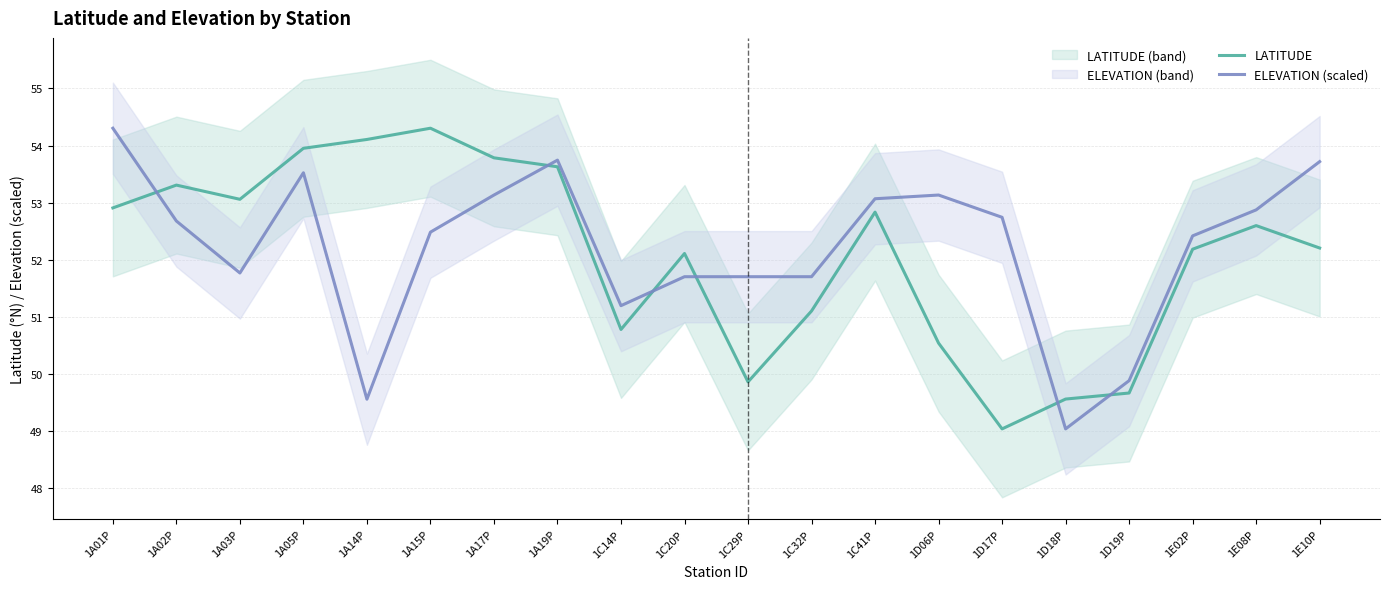

Is this an area chart (filled region under the line)?

No